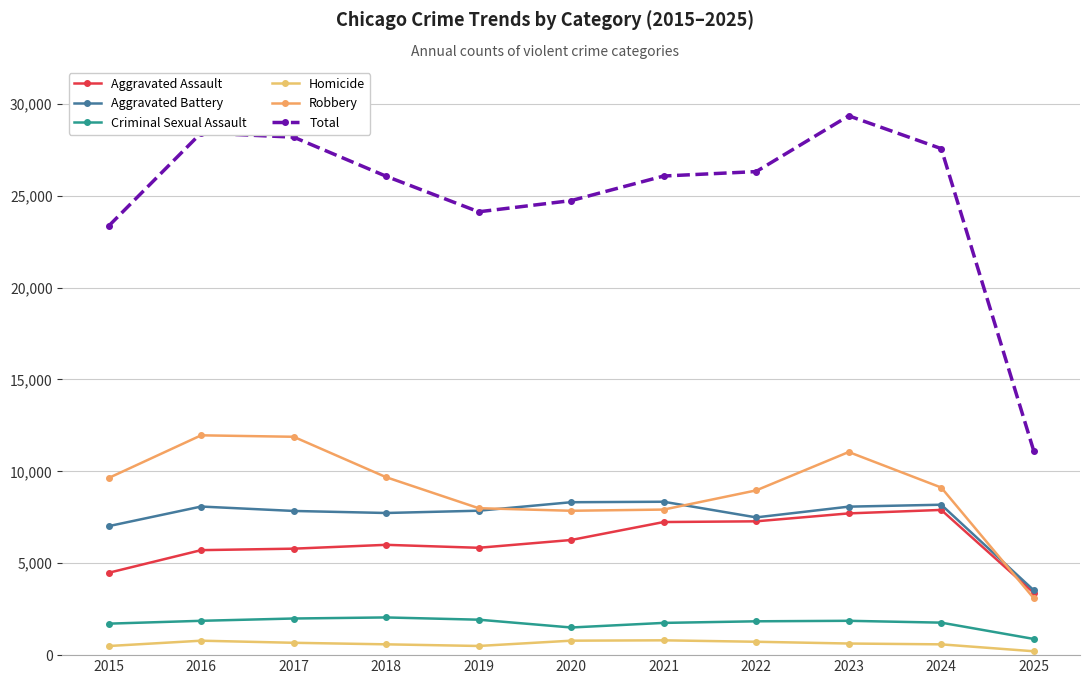

Is it true that Total equals 27559 at 2024?

True